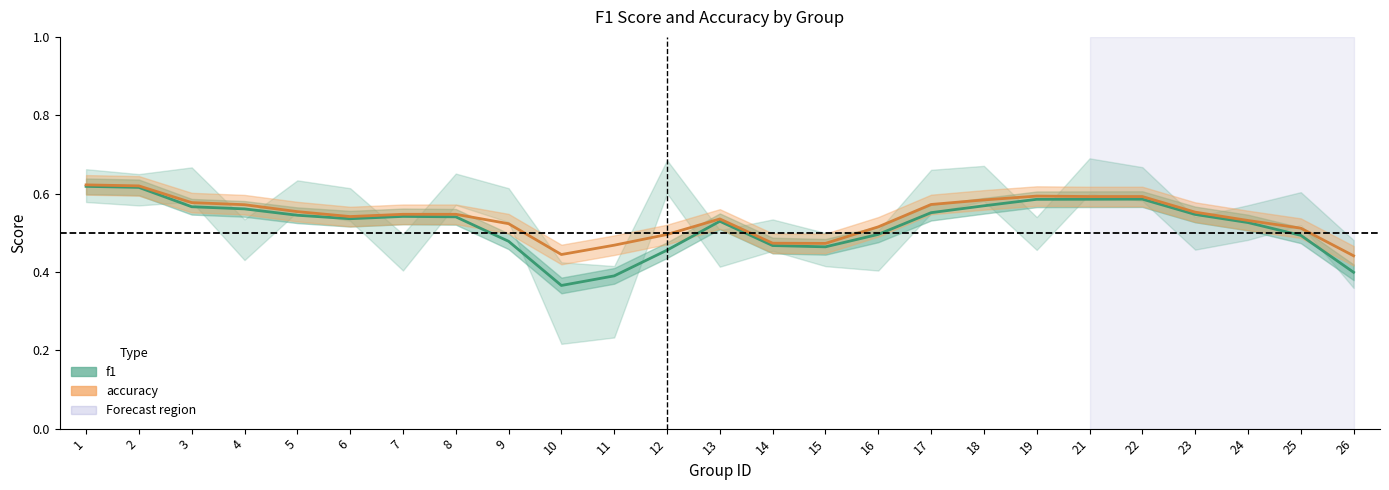

Is this an area chart (filled region under the line)?

No